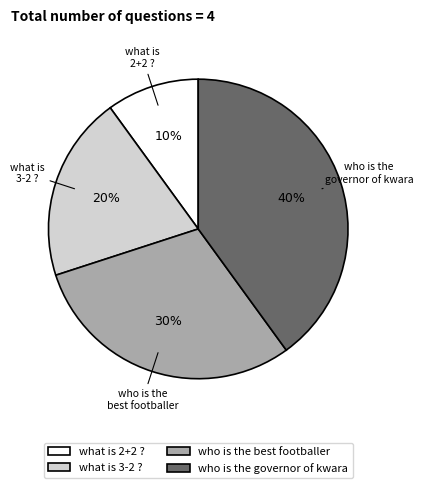

Is who is the best footballer the majority of the pie?

No